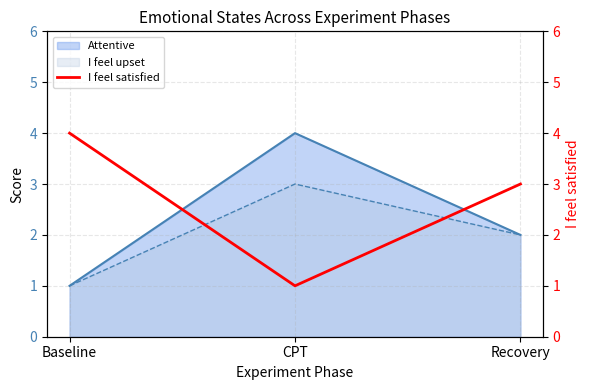

List the labels in order of Attentive value, largest first.

CPT, Recovery, Baseline